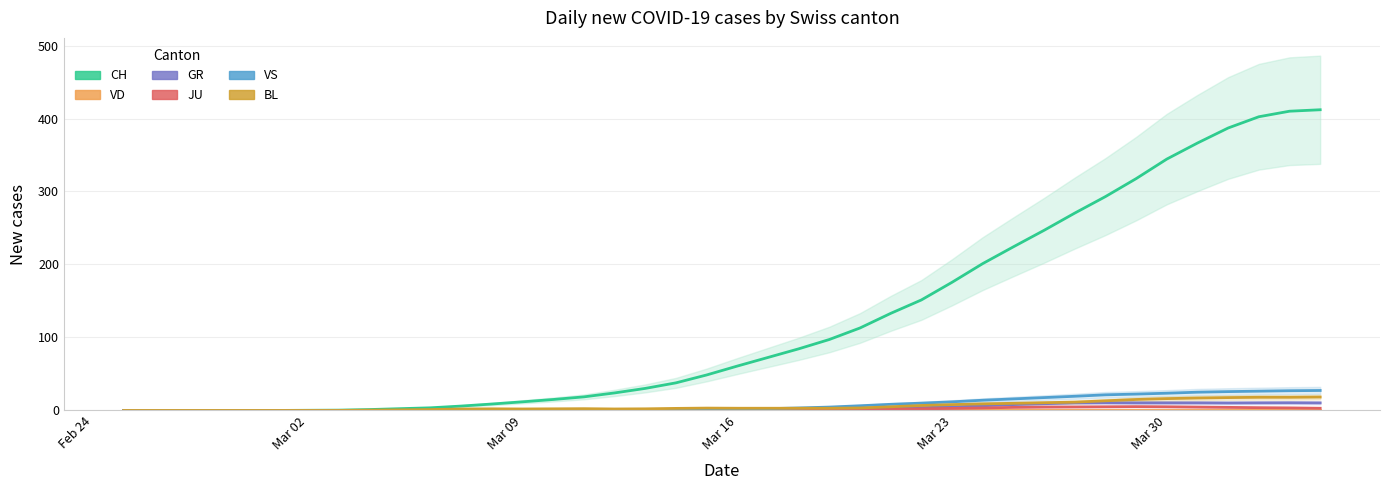

What is the difference between the maximum and minimum values in the CH series?

412.0